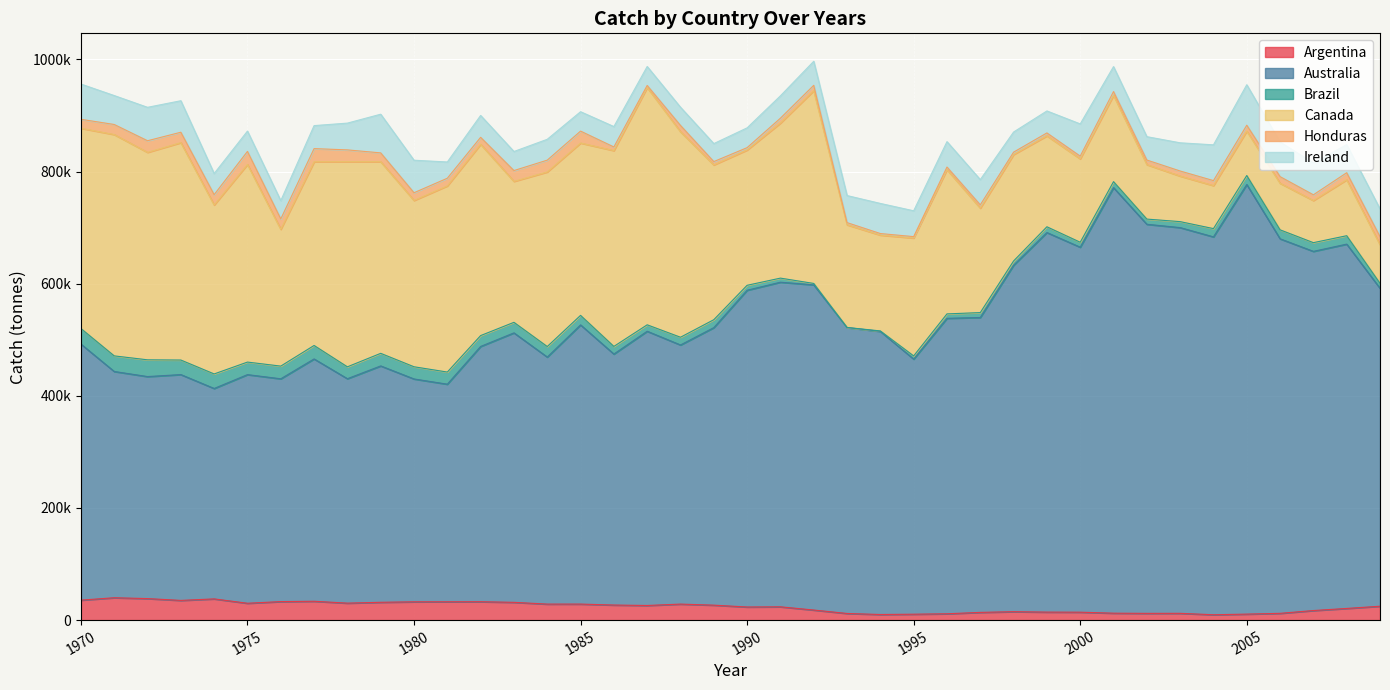

What is the sum of all Canada values?

9883321